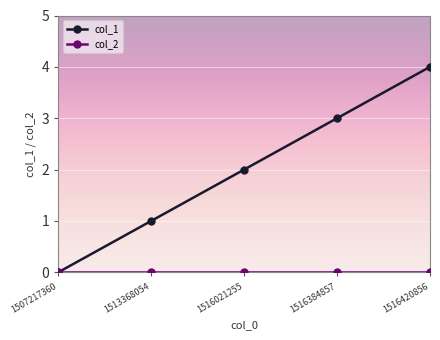

How many categories are shown in the chart?

5